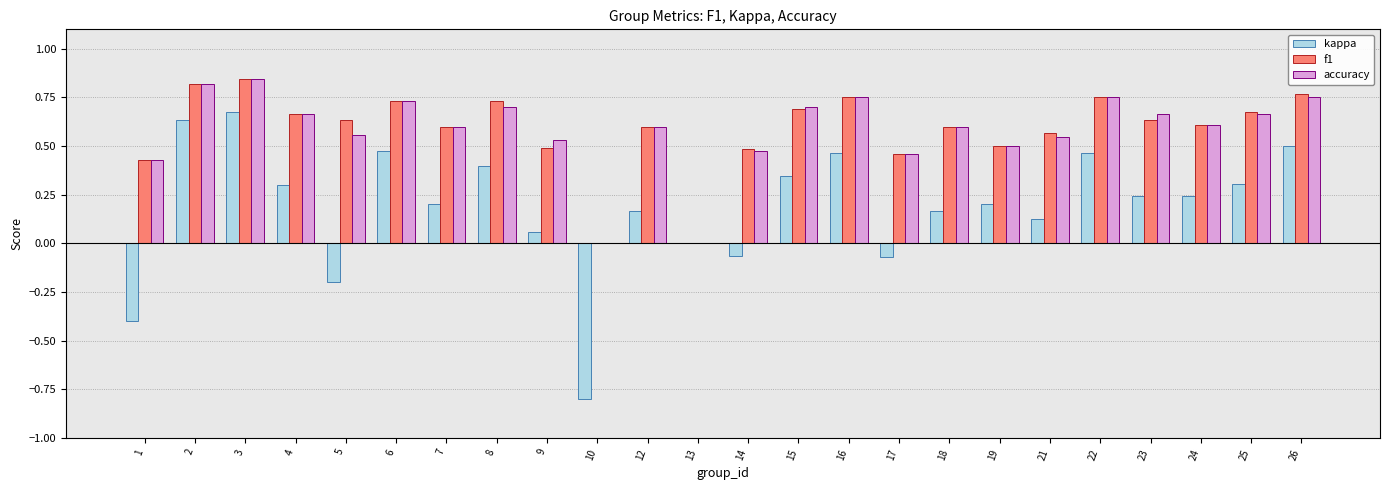

What is the sum of the accuracy values at 18 and 15?

1.3